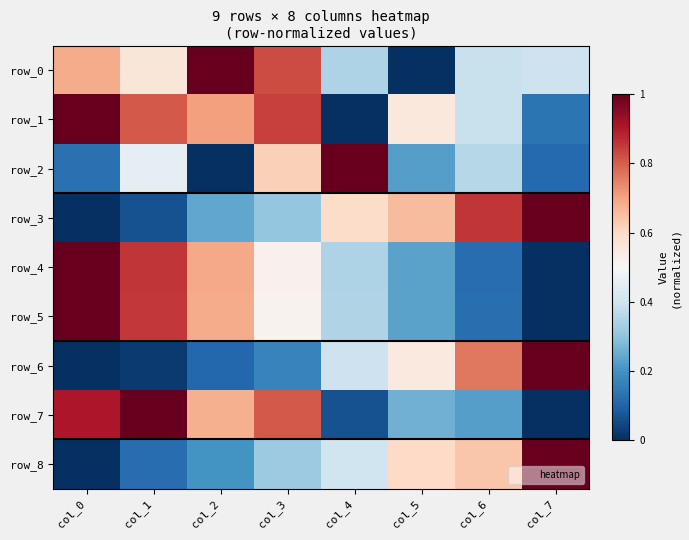

Is the value of row_4 at col_2 greater than the value of row_2 at col_7?

Yes